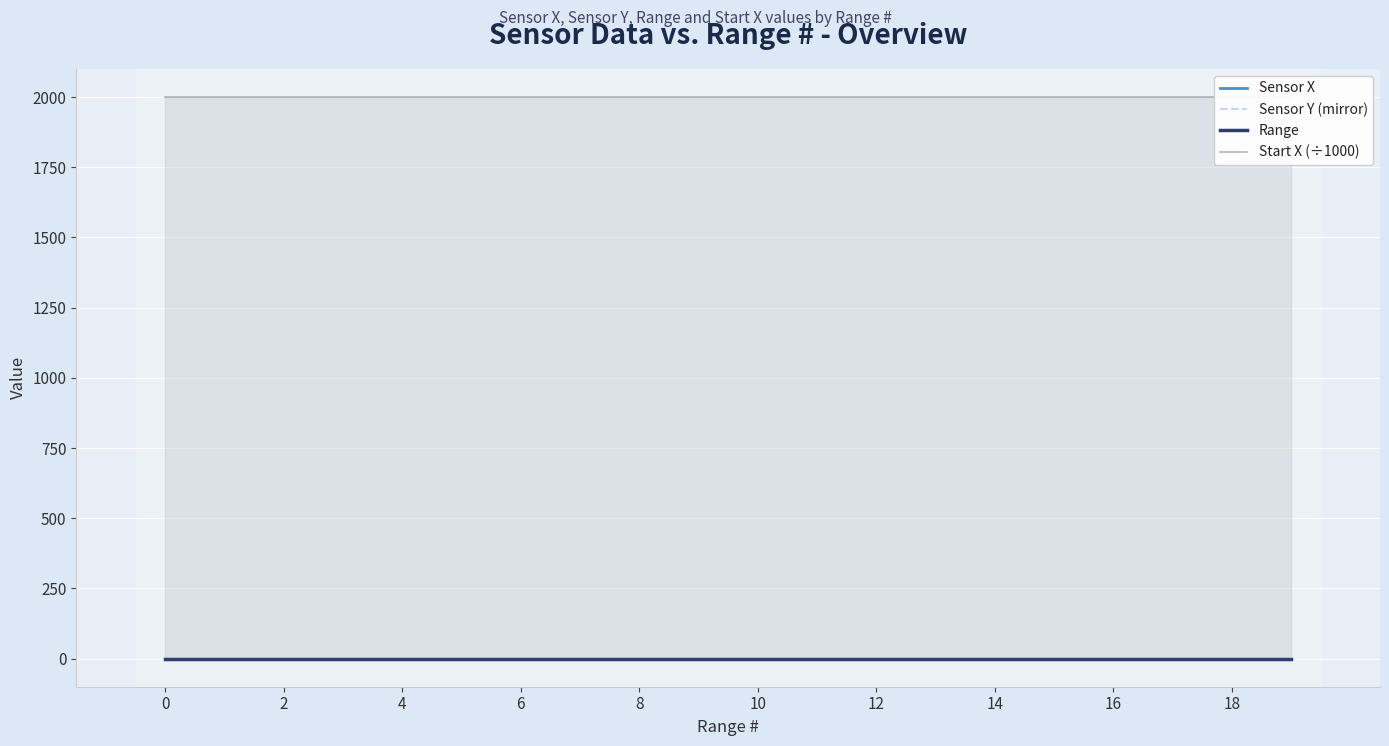

What is the total value across all series at 14?

2000